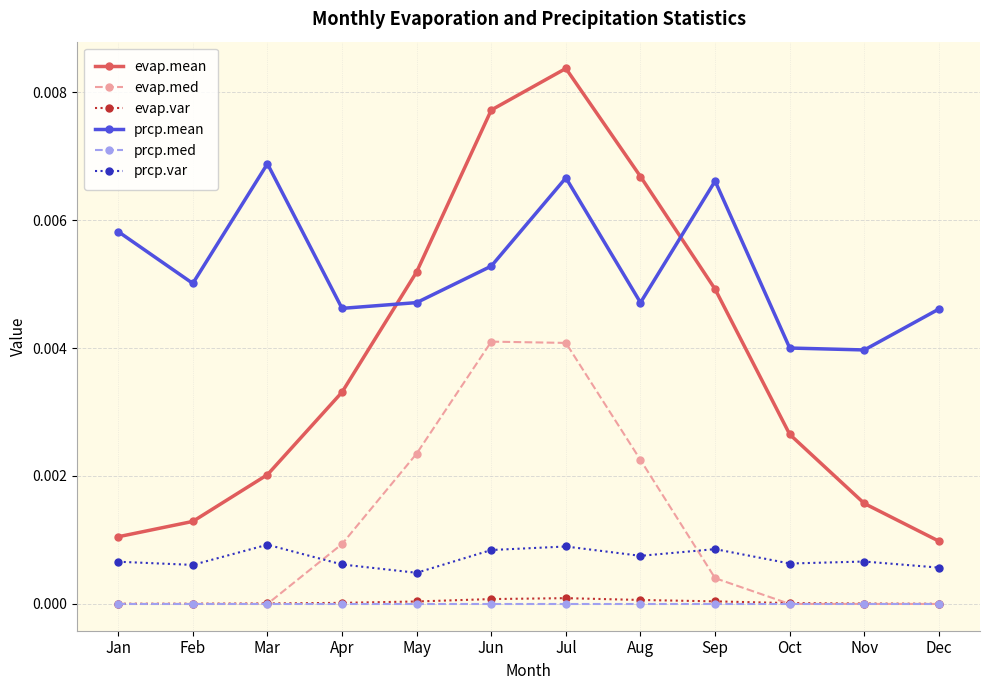

At which category is the sum across all series the highest?

Jul